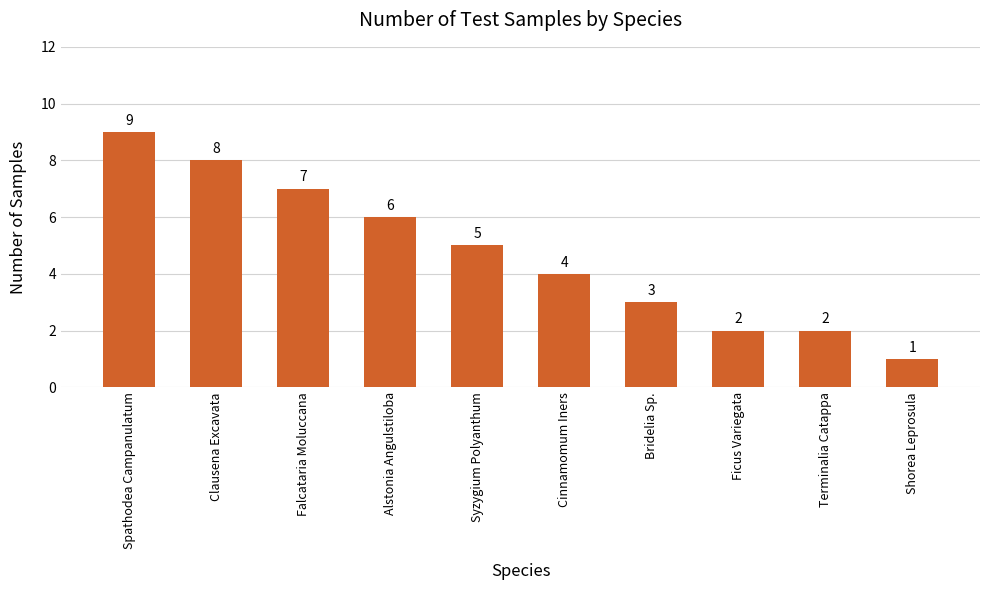

Count the values in the range 2 to 7.

7